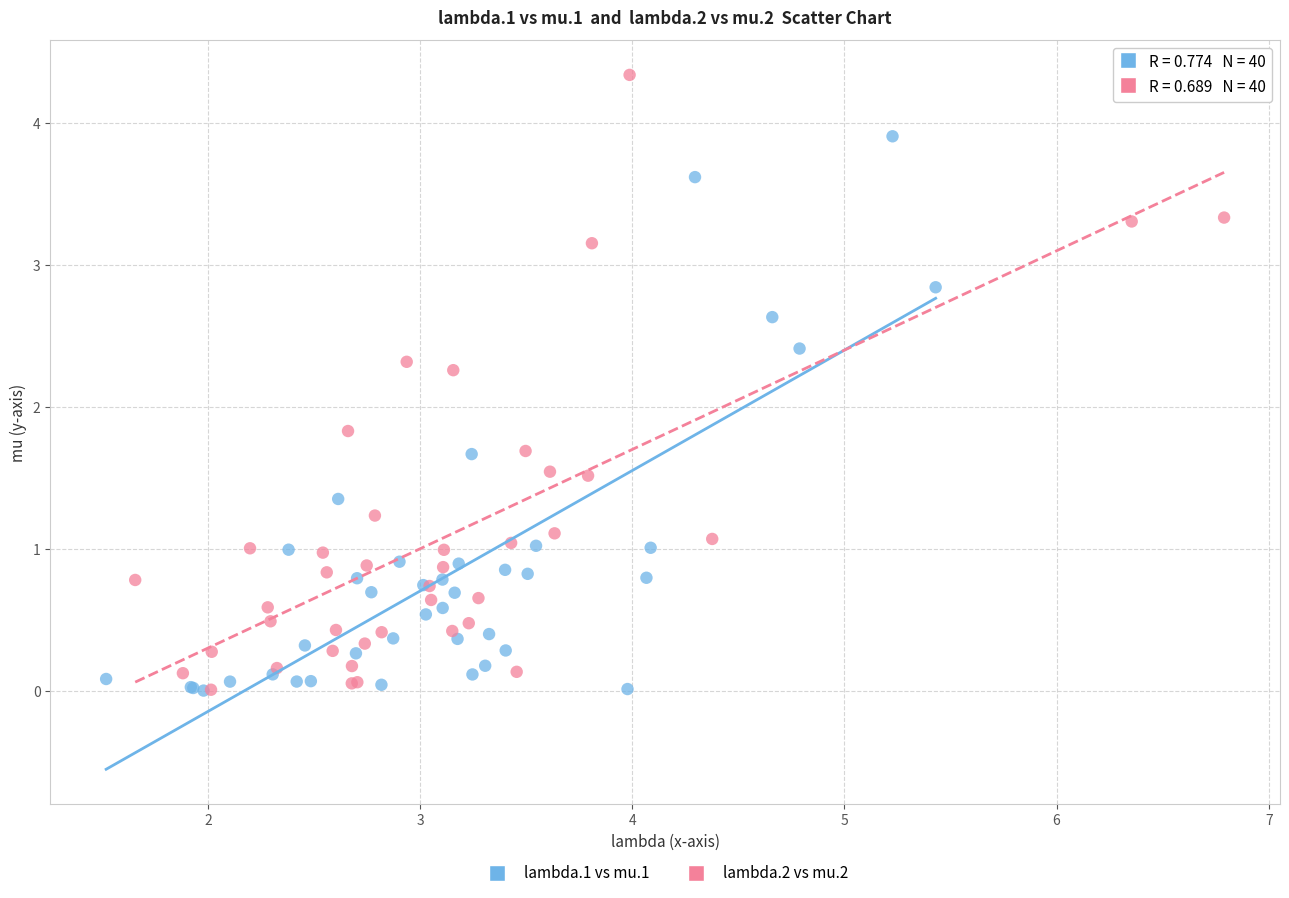

What are all the series names shown in the legend?

lambda.1 vs mu.1, lambda.2 vs mu.2